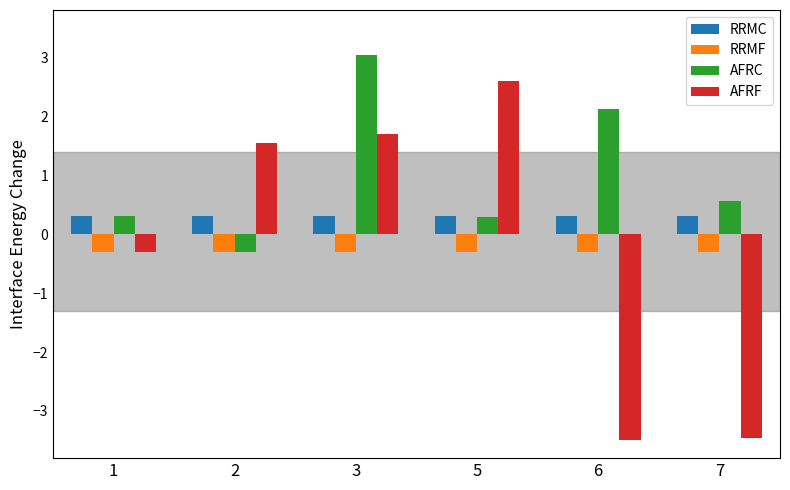

How many RRMC values are between 0 and 1?

6